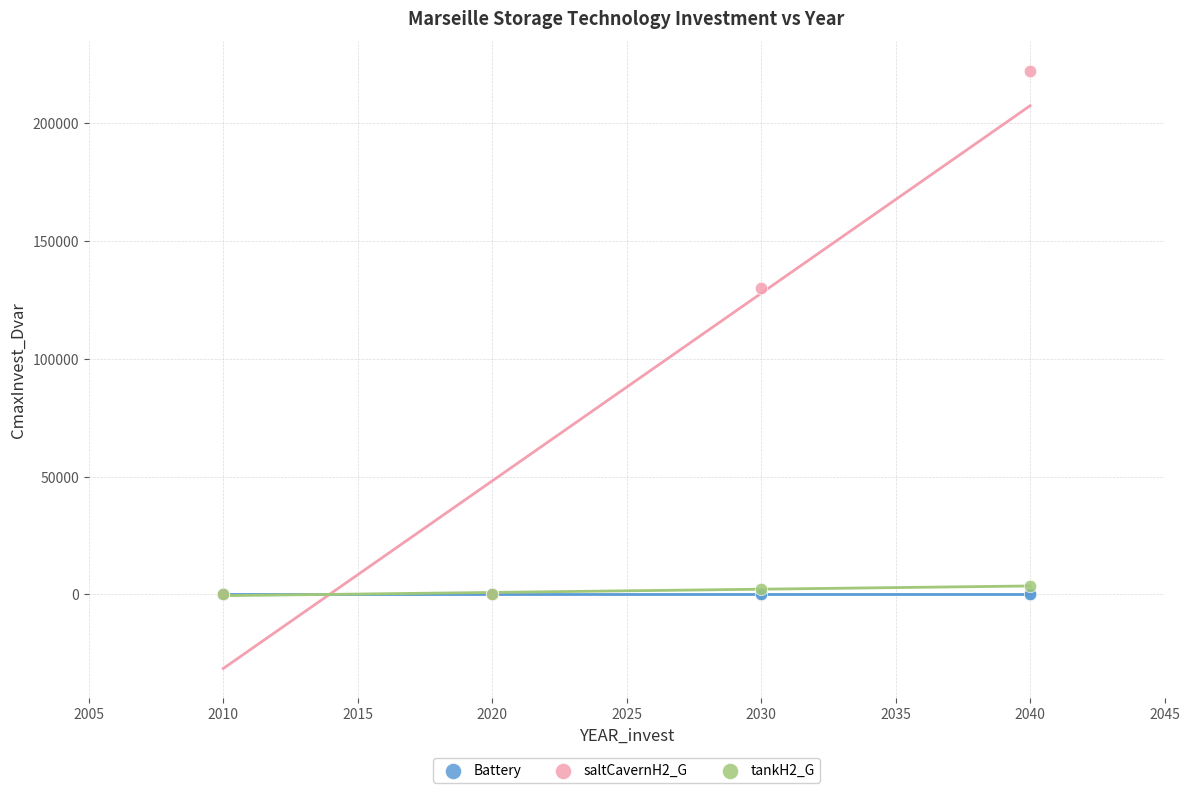

Which series contains the highest Y value?

saltCavernH2_G